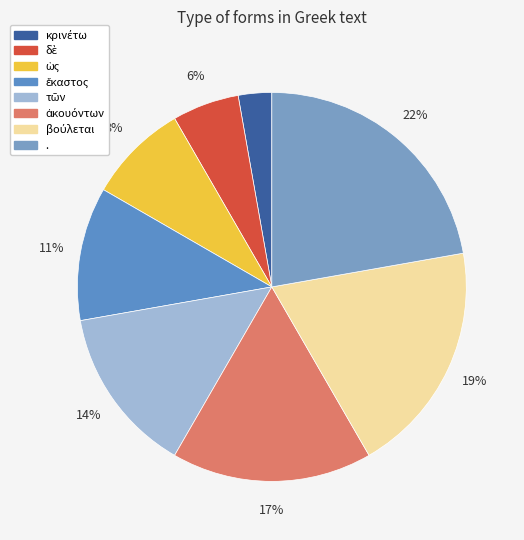

Count the number of slices in the pie.

8